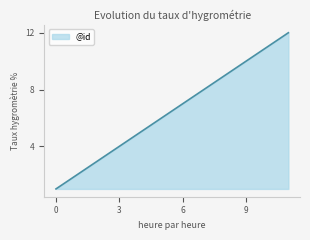

What is the difference between the maximum and minimum values?

11